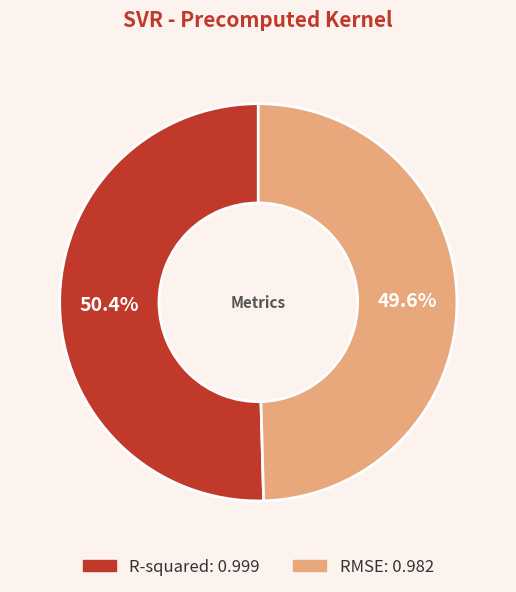

What percentage is the RMSE slice, to the nearest percent?

50%